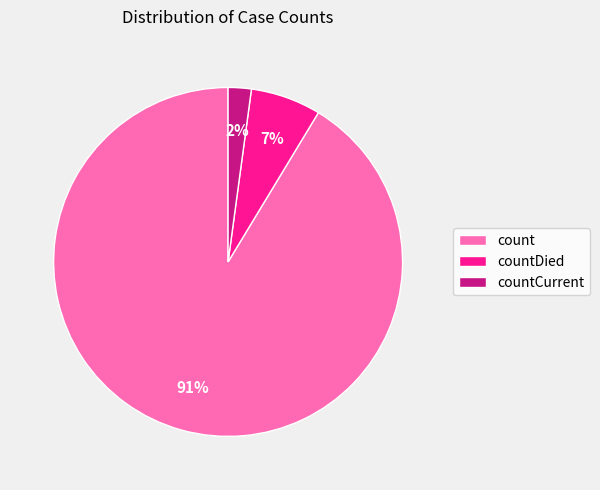

To the nearest percent, what is the combined percentage of countDied and count?

98%